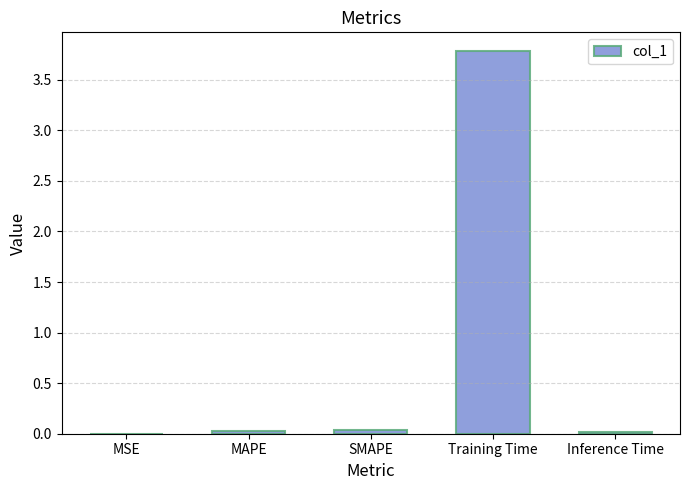

What is the sum of all values?

3.9